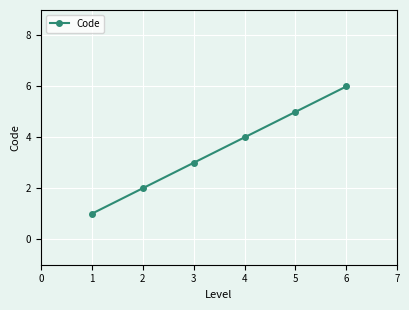

How many distinct data groups are displayed?

1